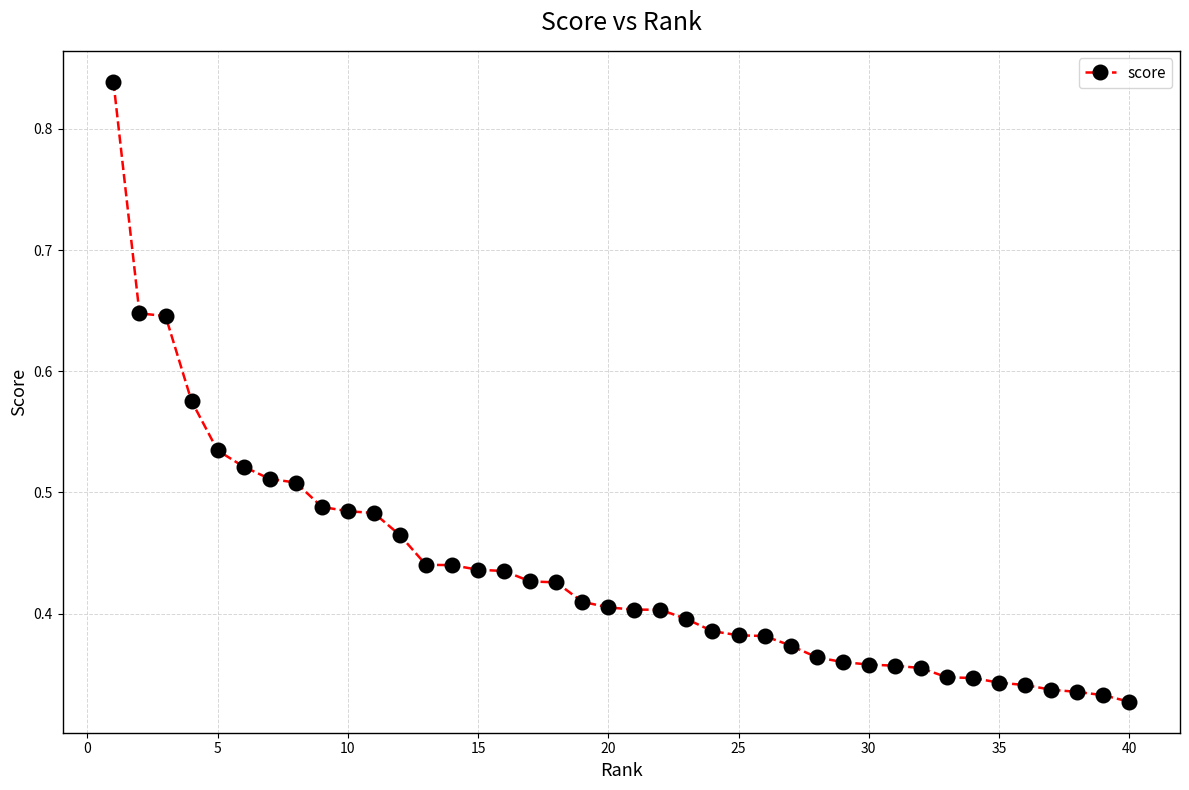

Count the values in the range 0 to 1.

40